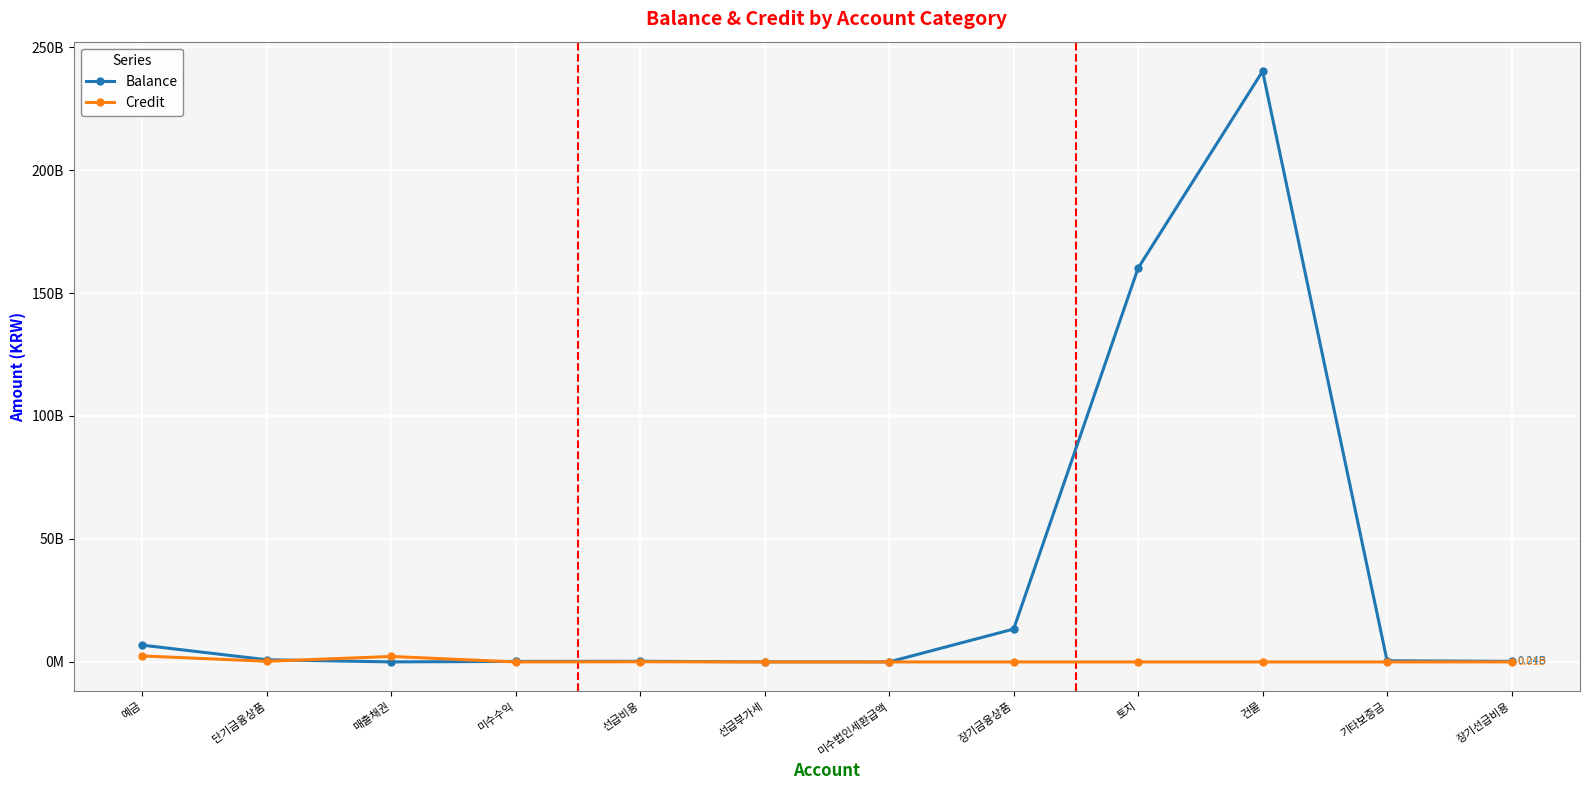

At which label does Balance first exceed 481727000?

예금